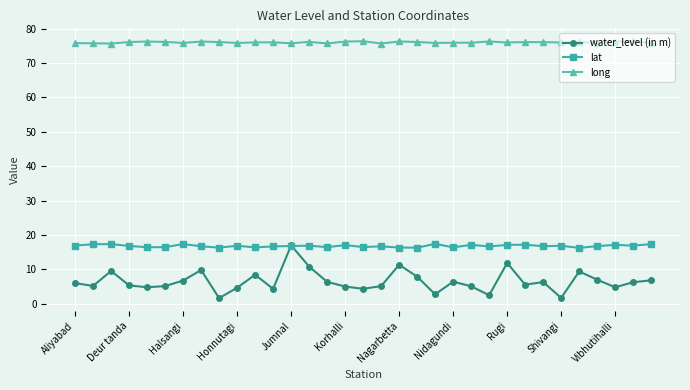

Which series has the widest spread of values?

water_level (in m)